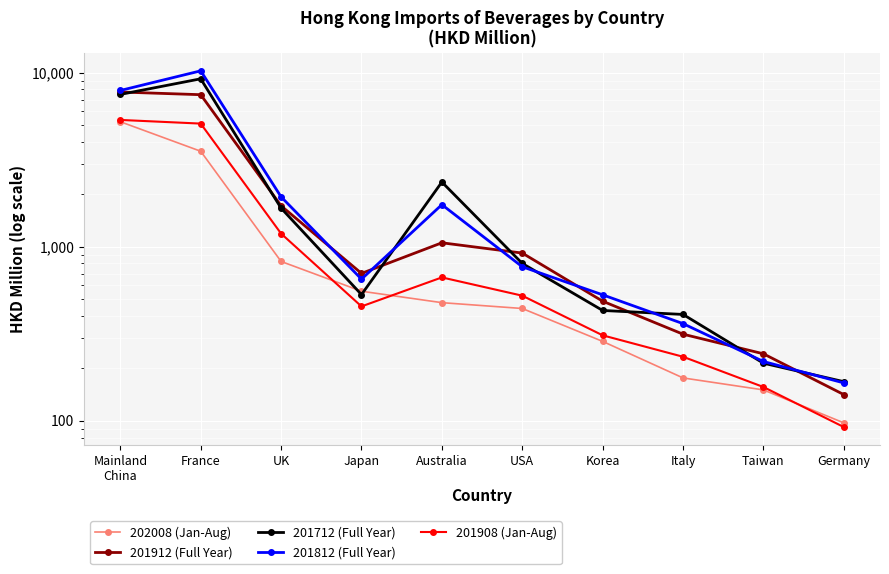

True or false: 201712 (Full Year) and 201908 (Jan-Aug) cross at least once.

False